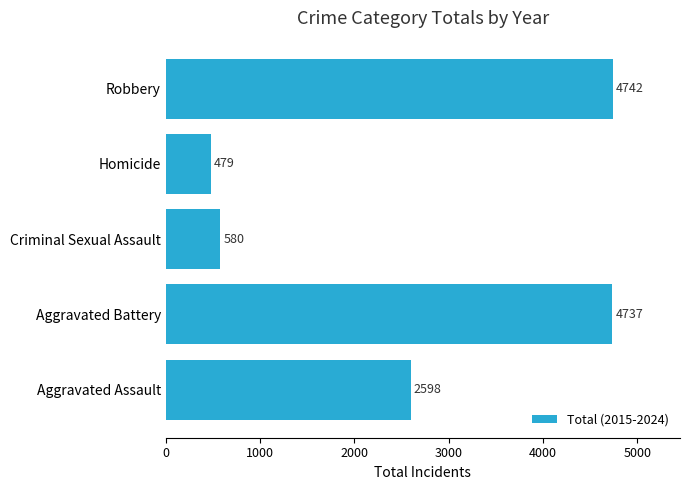

List the labels in order of value, smallest first.

Homicide, Criminal Sexual Assault, Aggravated Assault, Aggravated Battery, Robbery